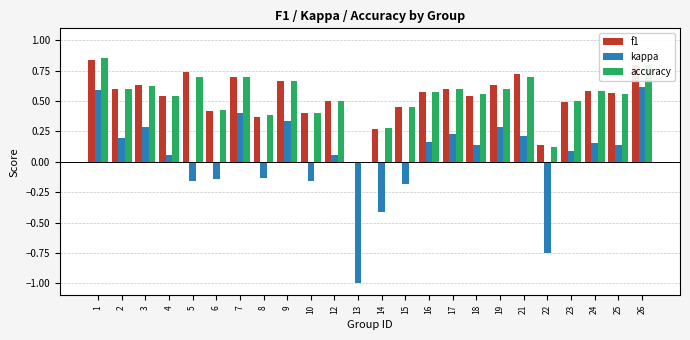

What are all the series names shown in the legend?

f1, kappa, accuracy